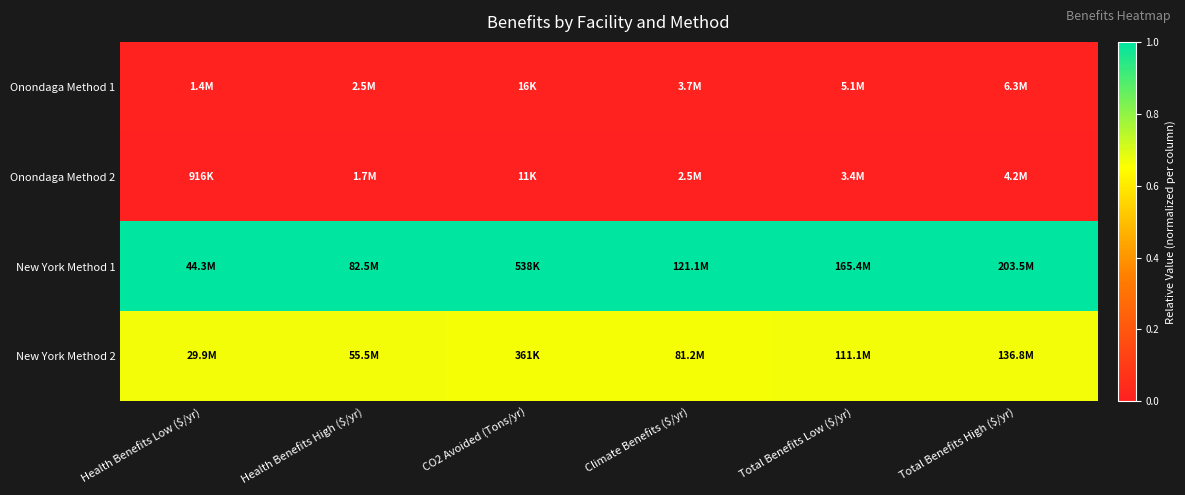

Reading right to left, list all the values displayed in this chart.

Onondaga Method 1: Total Benefits High ($/yr)=0.0	Total Benefits Low ($/yr)=0.0	Climate Benefits ($/yr)=0.0	CO2 Avoided (Tons/yr)=0.0	Health Benefits High ($/yr)=0.0	Health Benefits Low ($/yr)=0.0
Onondaga Method 2: Total Benefits High ($/yr)=0.0	Total Benefits Low ($/yr)=0.0	Climate Benefits ($/yr)=0.0	CO2 Avoided (Tons/yr)=0.0	Health Benefits High ($/yr)=0.0	Health Benefits Low ($/yr)=0.0
New York Method 1: Total Benefits High ($/yr)=1.0	Total Benefits Low ($/yr)=1.0	Climate Benefits ($/yr)=1.0	CO2 Avoided (Tons/yr)=1.0	Health Benefits High ($/yr)=1.0	Health Benefits Low ($/yr)=1.0
New York Method 2: Total Benefits High ($/yr)=0.7	Total Benefits Low ($/yr)=0.7	Climate Benefits ($/yr)=0.7	CO2 Avoided (Tons/yr)=0.7	Health Benefits High ($/yr)=0.7	Health Benefits Low ($/yr)=0.7